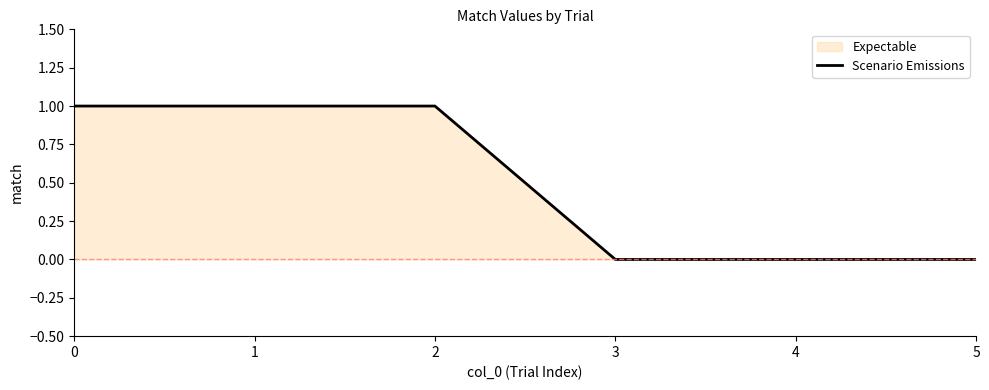

Count the number of data series in this chart.

1